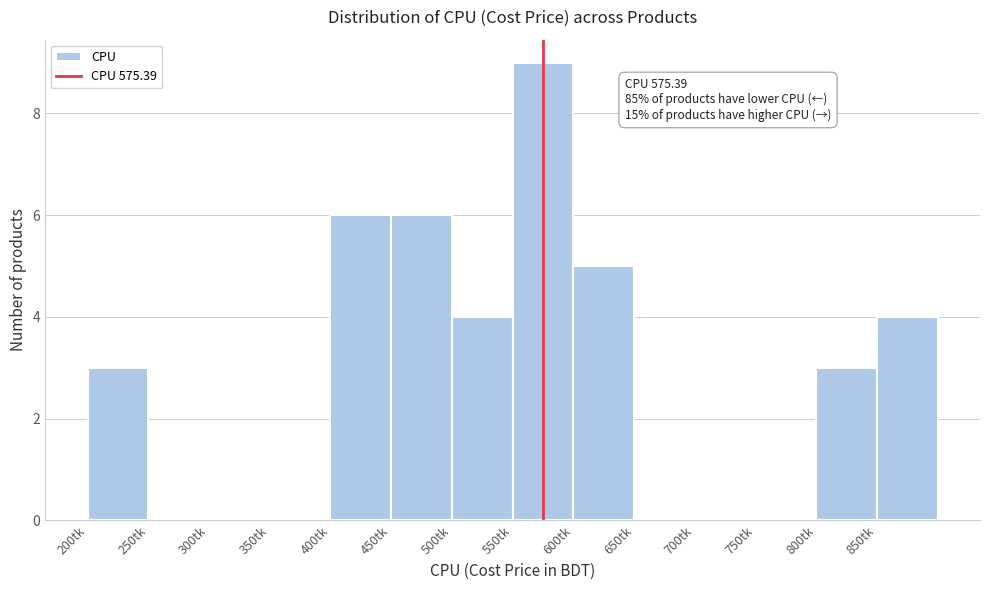

Which range on the x-axis has the tallest bar?

550 to 600